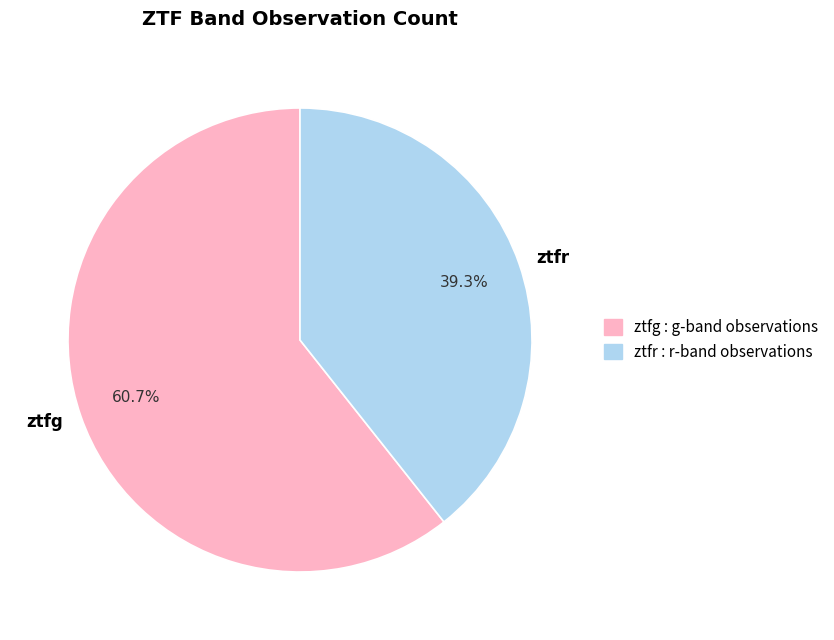

How many segments does this pie chart have?

2